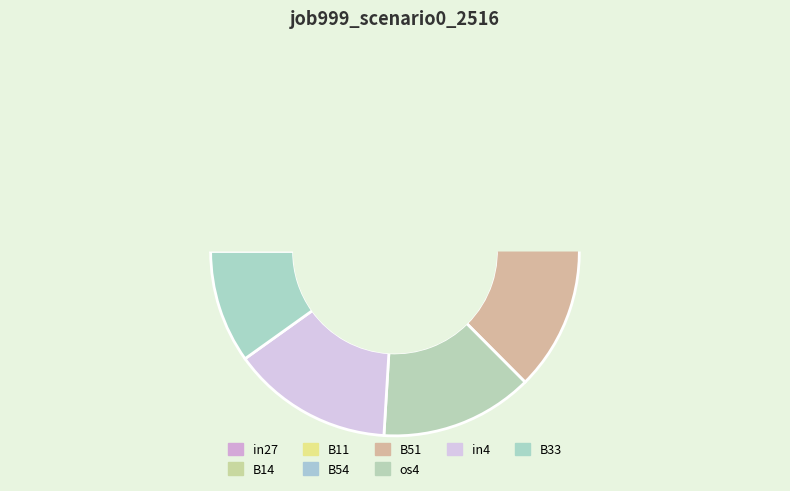

Does in4 account for over 50% of the chart?

No